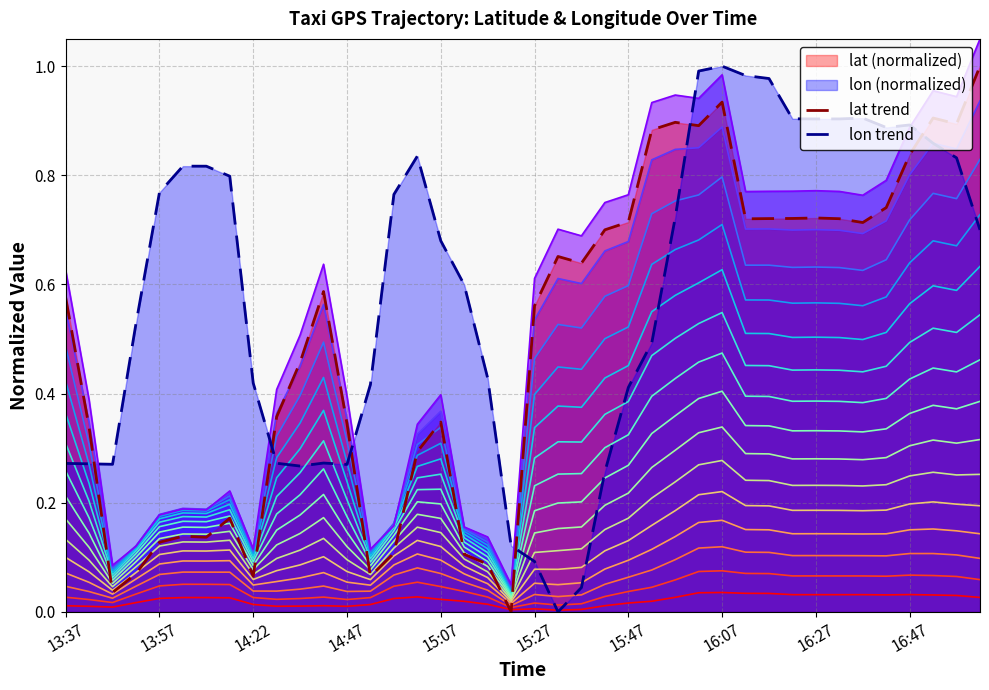

How many interior local peaks does the lat trend series have?

9